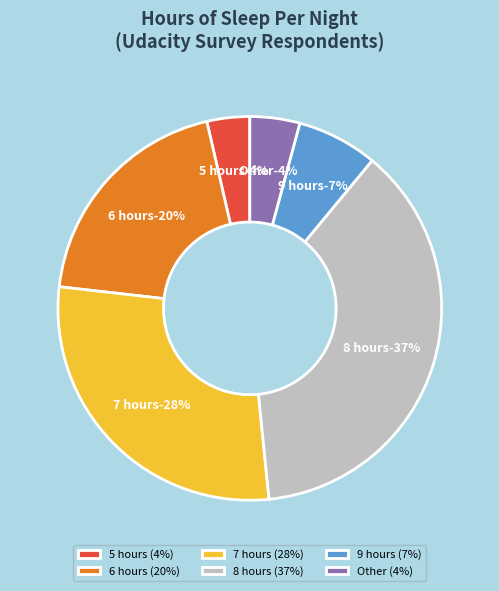

Rank the categories by value from highest to lowest.

8 hours, 7 hours, 6 hours, 9 hours, Other, 5 hours